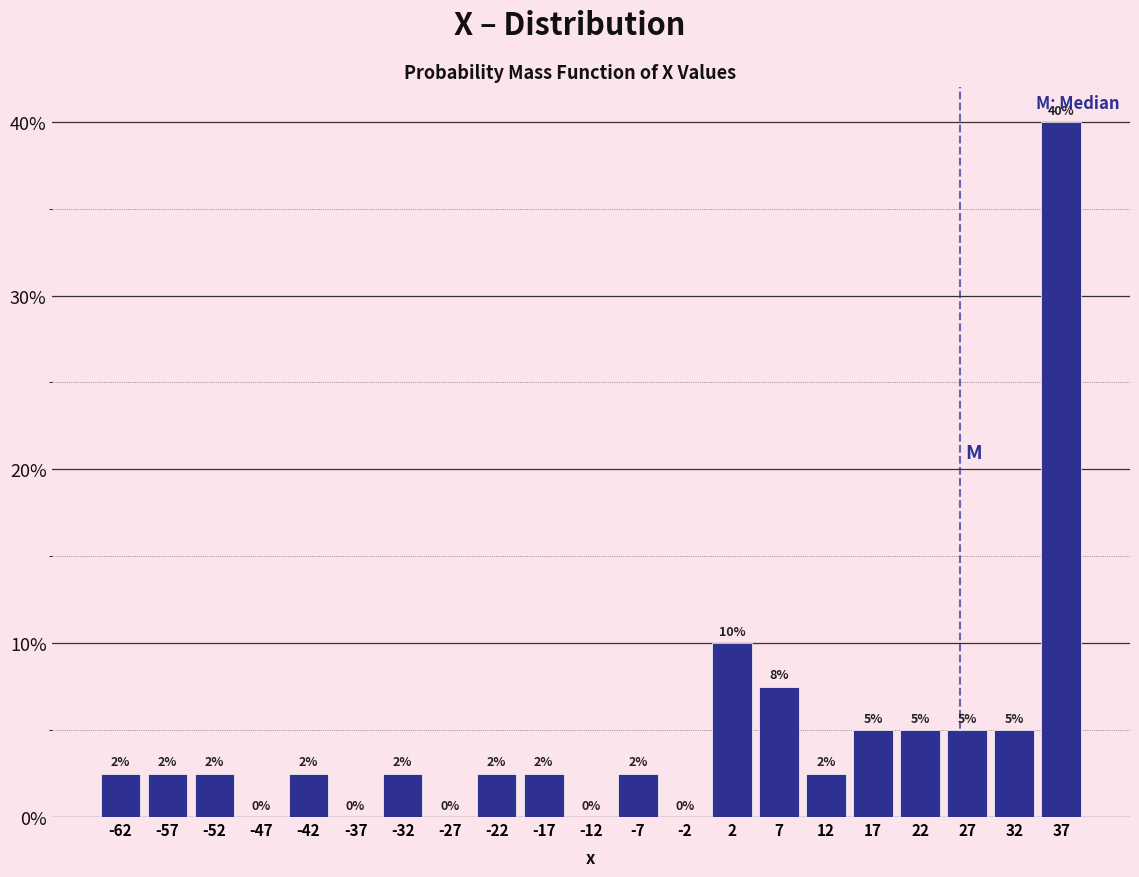

Over which range of the x-axis is the bar tallest?

35 to 40